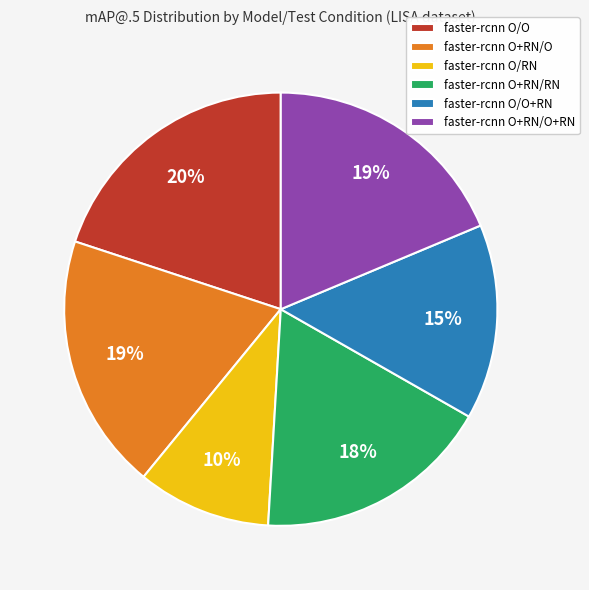

Combined, do faster-rcnn O+RN/O and faster-rcnn O+RN/O+RN account for over 50%?

No